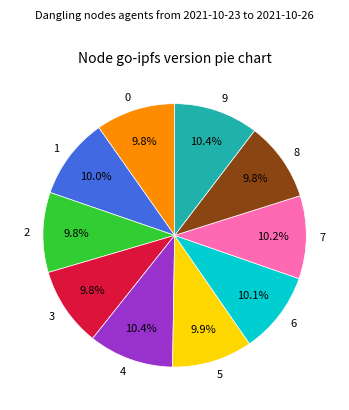

Is it true that 2 is 15% of the pie?

False